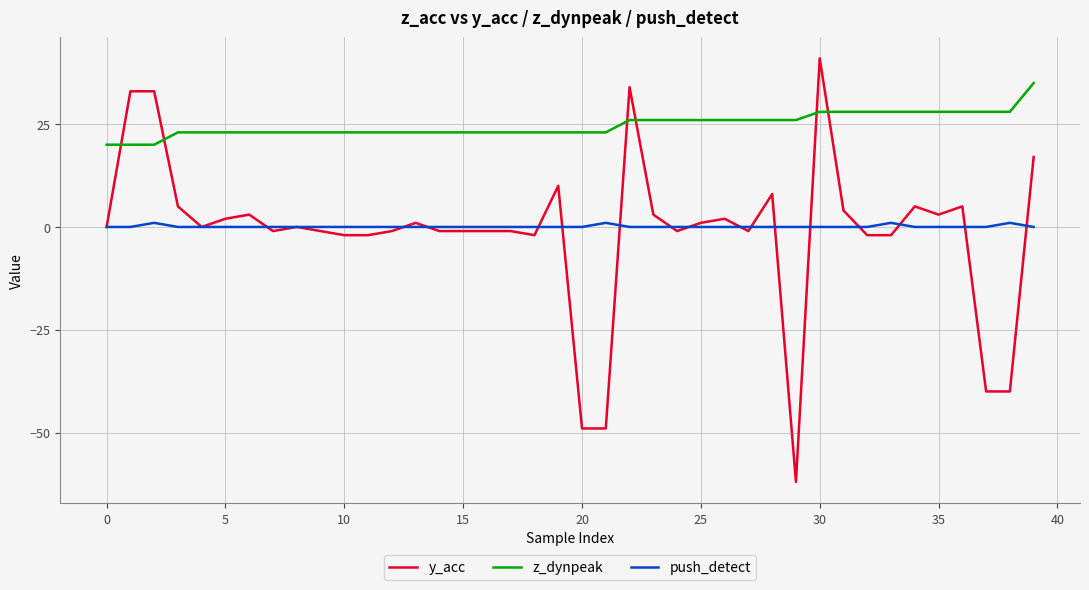

What is the average value of the y_acc series?

-1